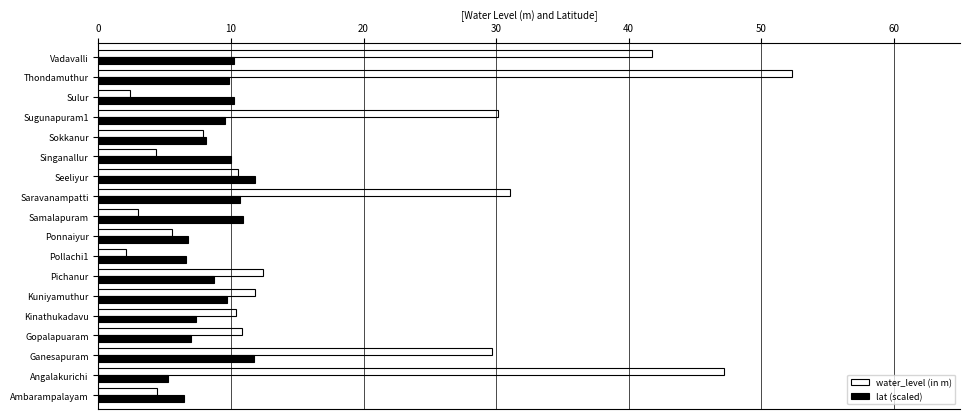

What are all the series names shown in the legend?

water_level (in m), lat (scaled)